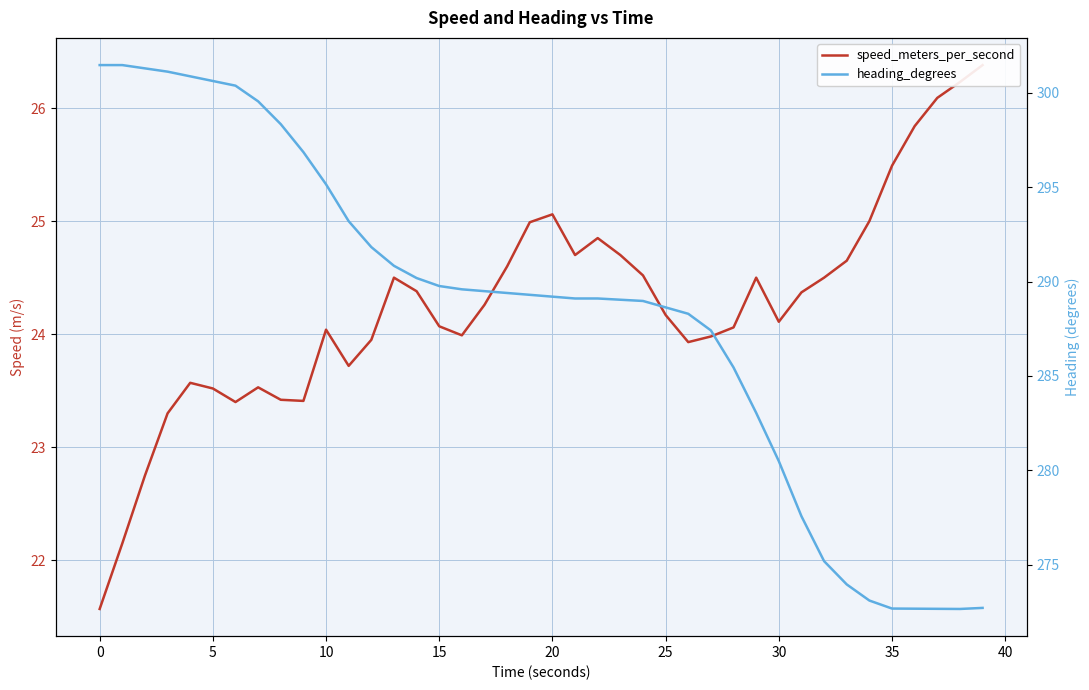

At how many categories does at least one series exceed 83?

40